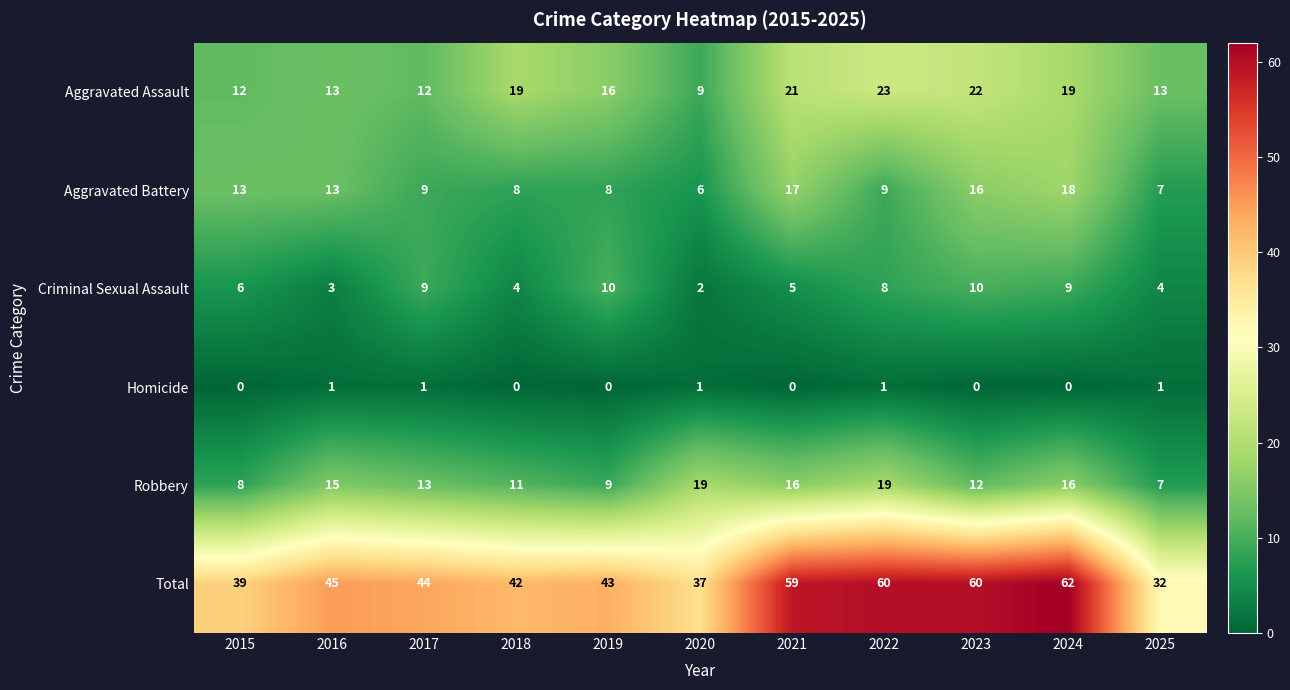

How many series are shown in this chart?

6